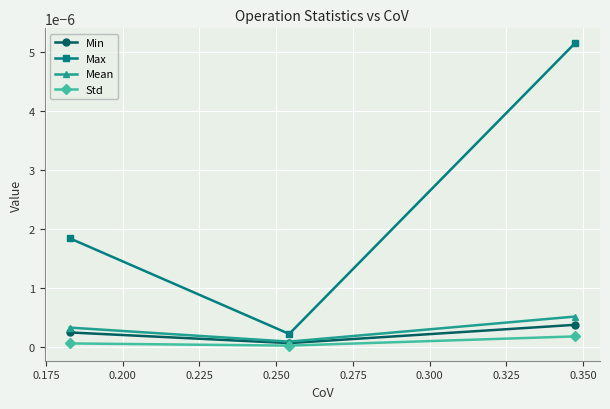

Does the chart display data point markers on the line(s)?

Yes